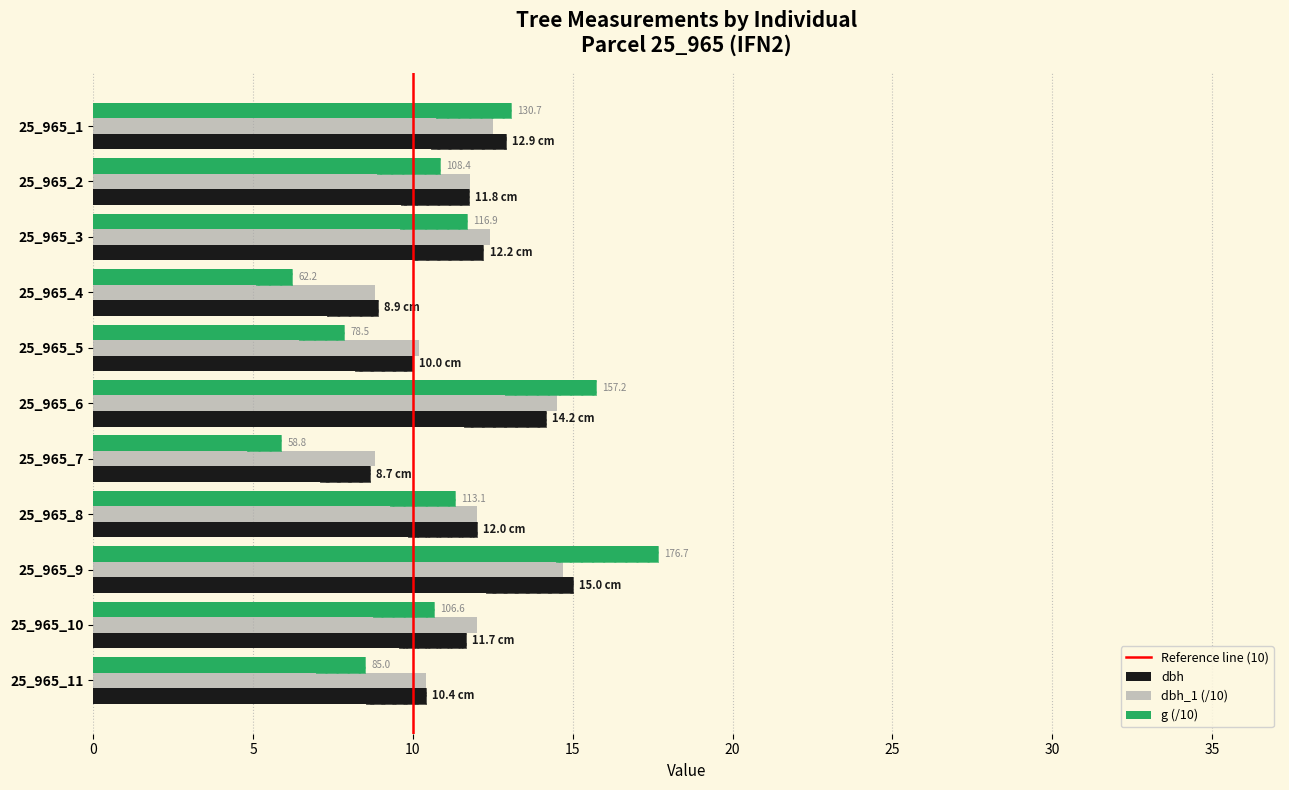

What is the difference between the second highest and second lowest values in the dbh series?

5.2